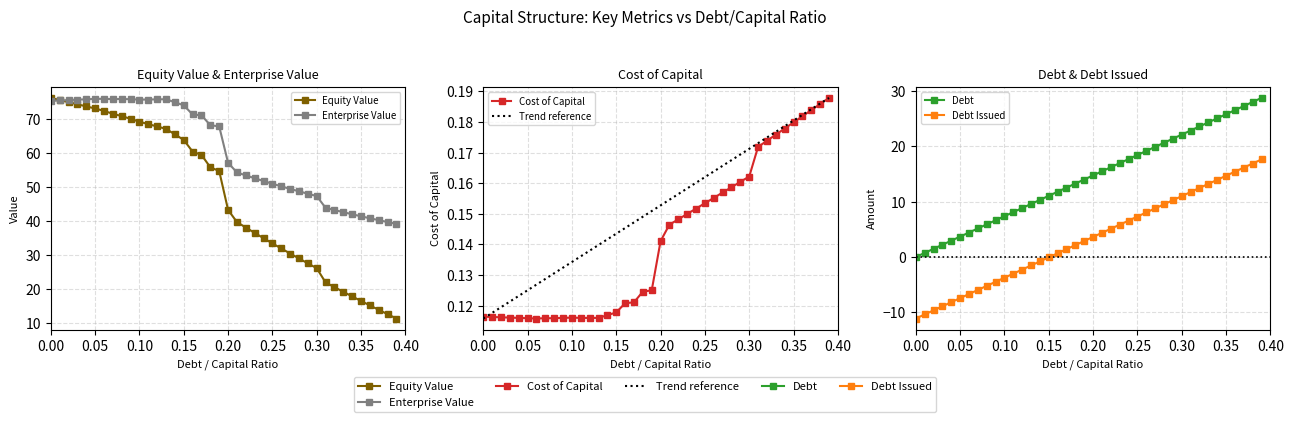

True or false: enterprise_value and cost_capital intersect in this chart.

False